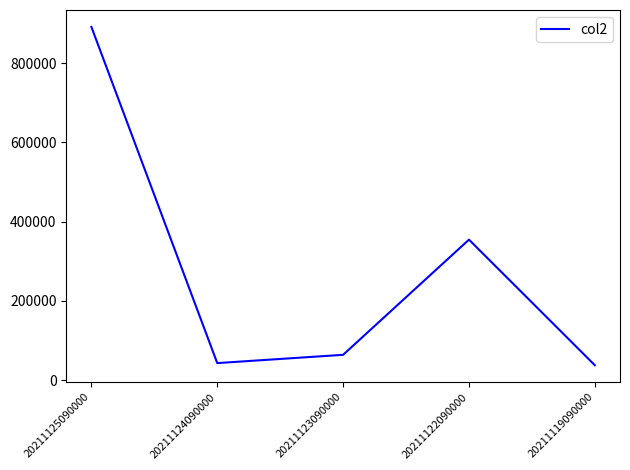

True or false: the data has more than 2 interior local peaks.

False